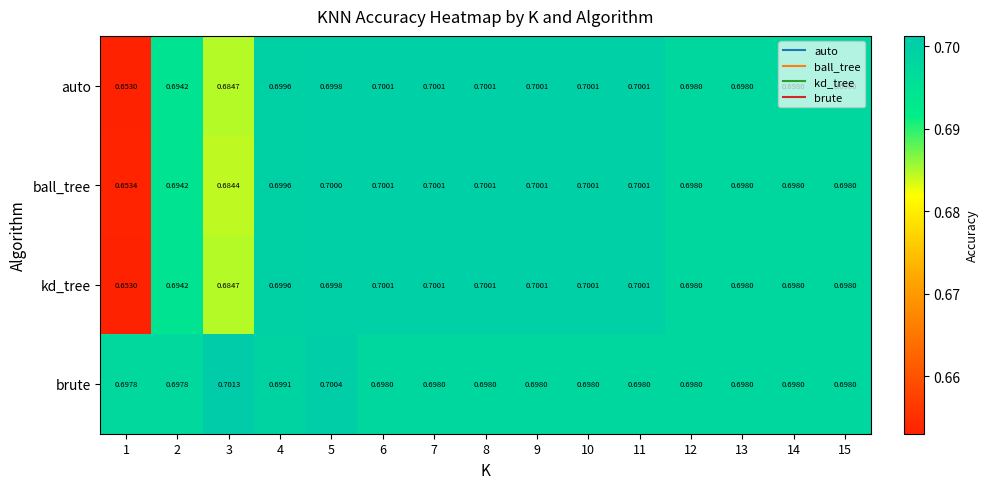

Between 3 and 10, which series saw the biggest shift?

ball_tree